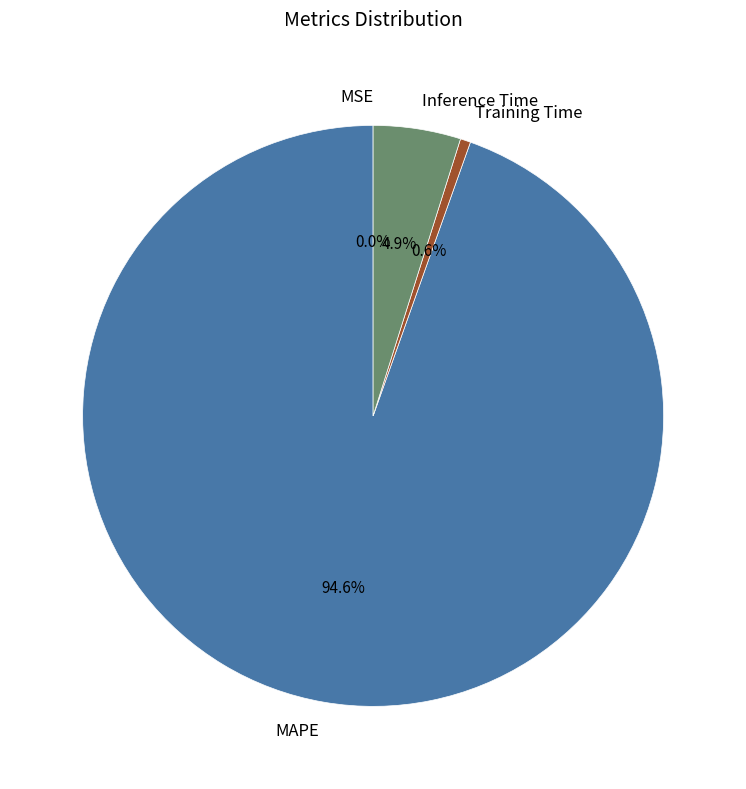

What is the majority slice?

MAPE